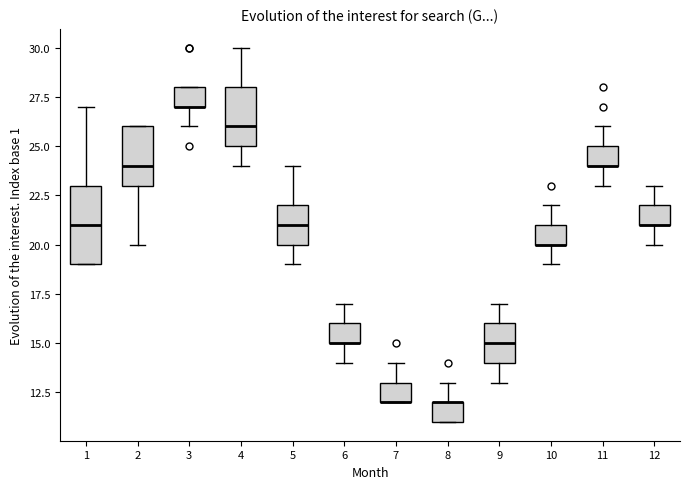

Reading left to right, transcribe this box plot: for each box, give where its median line is, the range the box spans, and where its two whiskers end, as read against the y-axis. The values are not printed on the chart, so give them approximately, as read against the axis.

1: median 21, box 19 to 23, whiskers 19 to 27
2: median 24, box 23 to 26, whiskers 20 to 26
3: median 27 (drawn on the box's lower edge), box 27 to 28, whiskers 26 to 28
4: median 26, box 25 to 28, whiskers 24 to 30
5: median 21, box 20 to 22, whiskers 19 to 24
6: median 15 (drawn on the box's lower edge), box 15 to 16, whiskers 14 to 17
7: median 12 (drawn on the box's lower edge), box 12 to 13, whiskers 12 to 14
8: median 12 (drawn on the box's upper edge), box 11 to 12, whiskers 11 to 13
9: median 15, box 14 to 16, whiskers 13 to 17
10: median 20 (drawn on the box's lower edge), box 20 to 21, whiskers 19 to 22
11: median 24 (drawn on the box's lower edge), box 24 to 25, whiskers 23 to 26
12: median 21 (drawn on the box's lower edge), box 21 to 22, whiskers 20 to 23